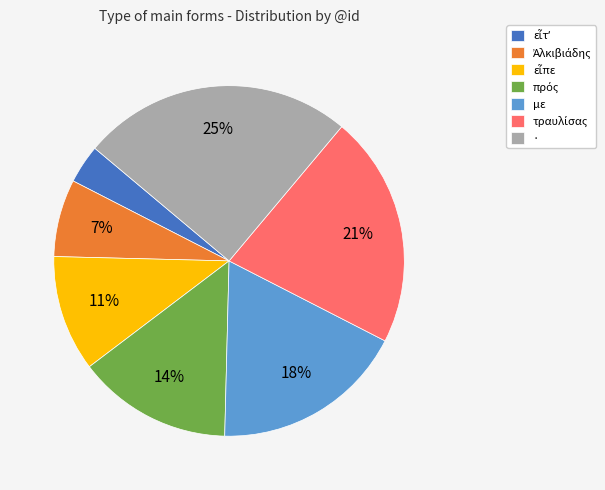

How many segments does this pie chart have?

7